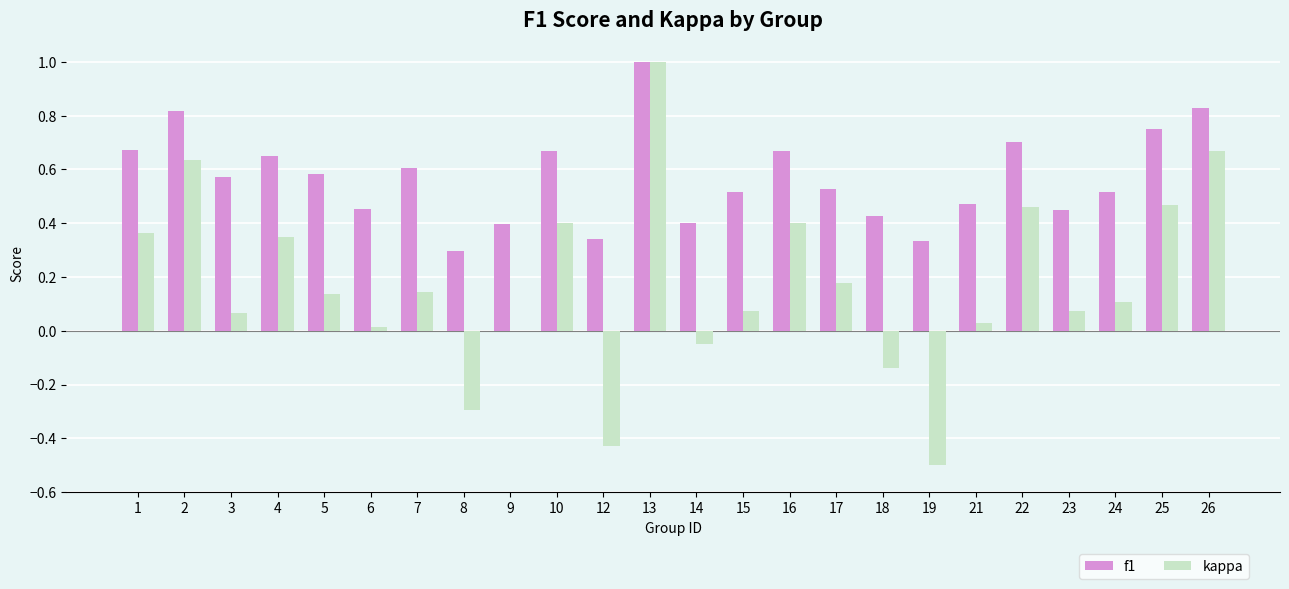

What is the maximum value for kappa?

1.0